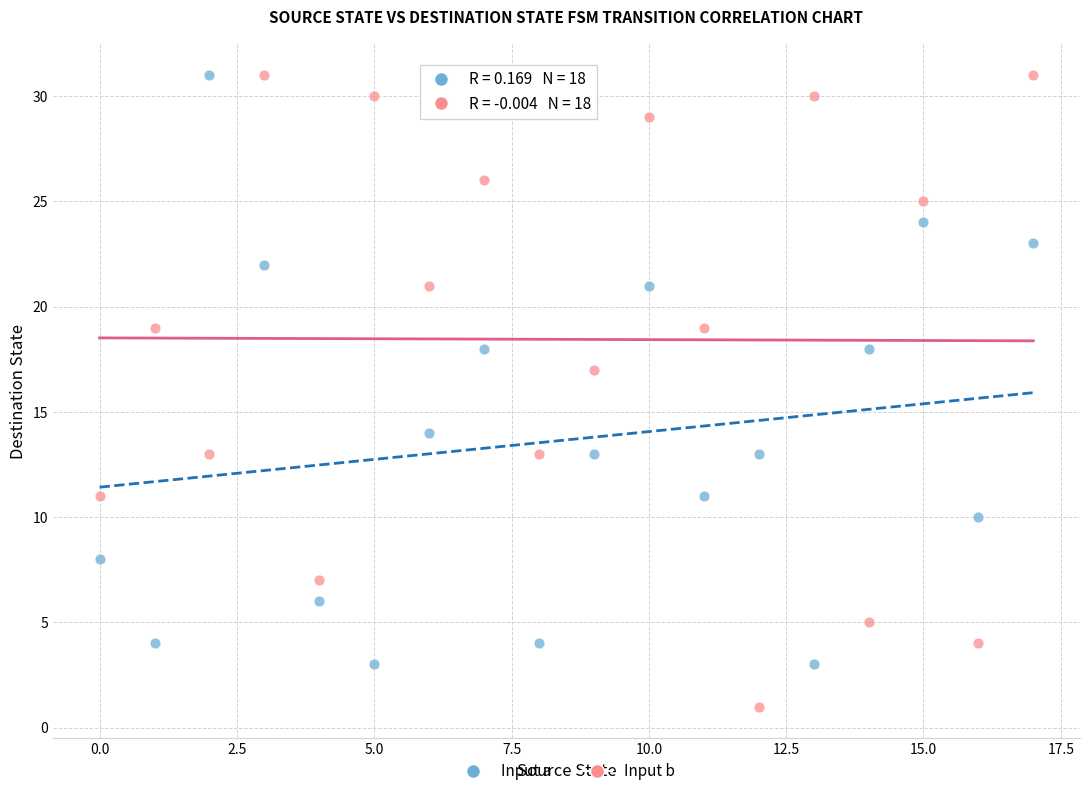

Which series reaches the minimum Y coordinate?

Input b